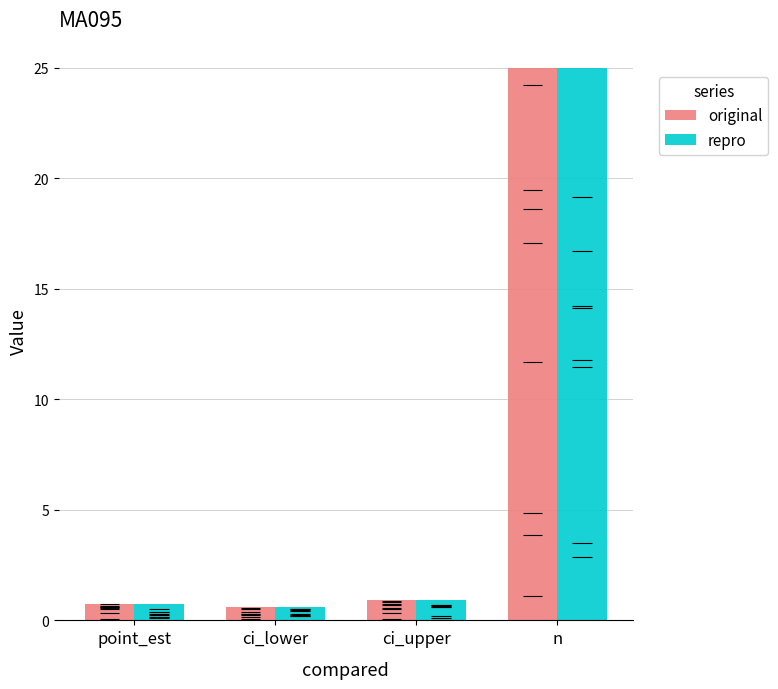

Is it true that repro equals 0.6 at ci_upper?

False